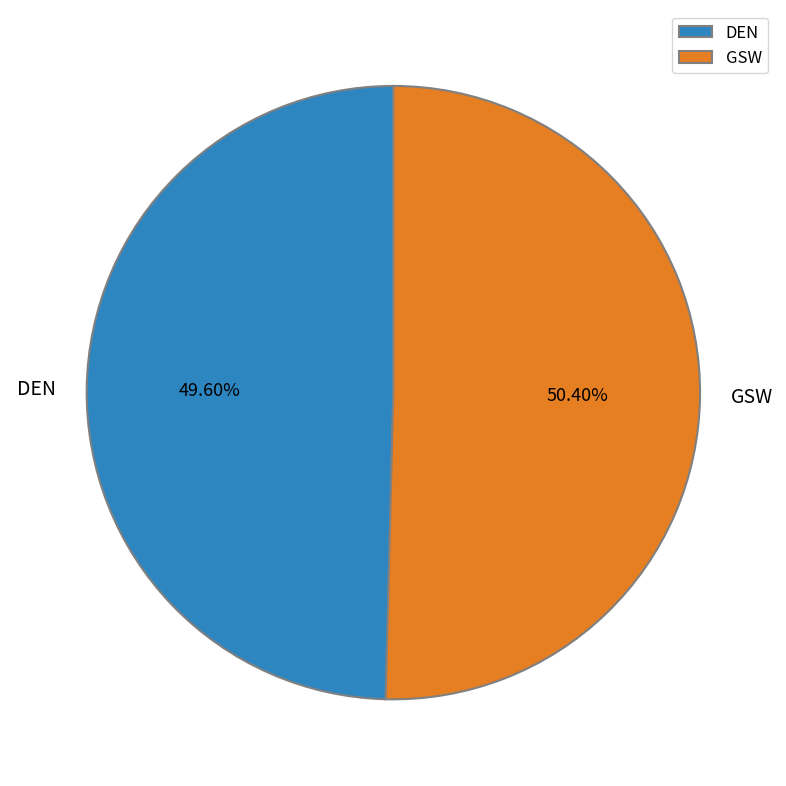

What percentage is the GSW slice, to the nearest percent?

50%